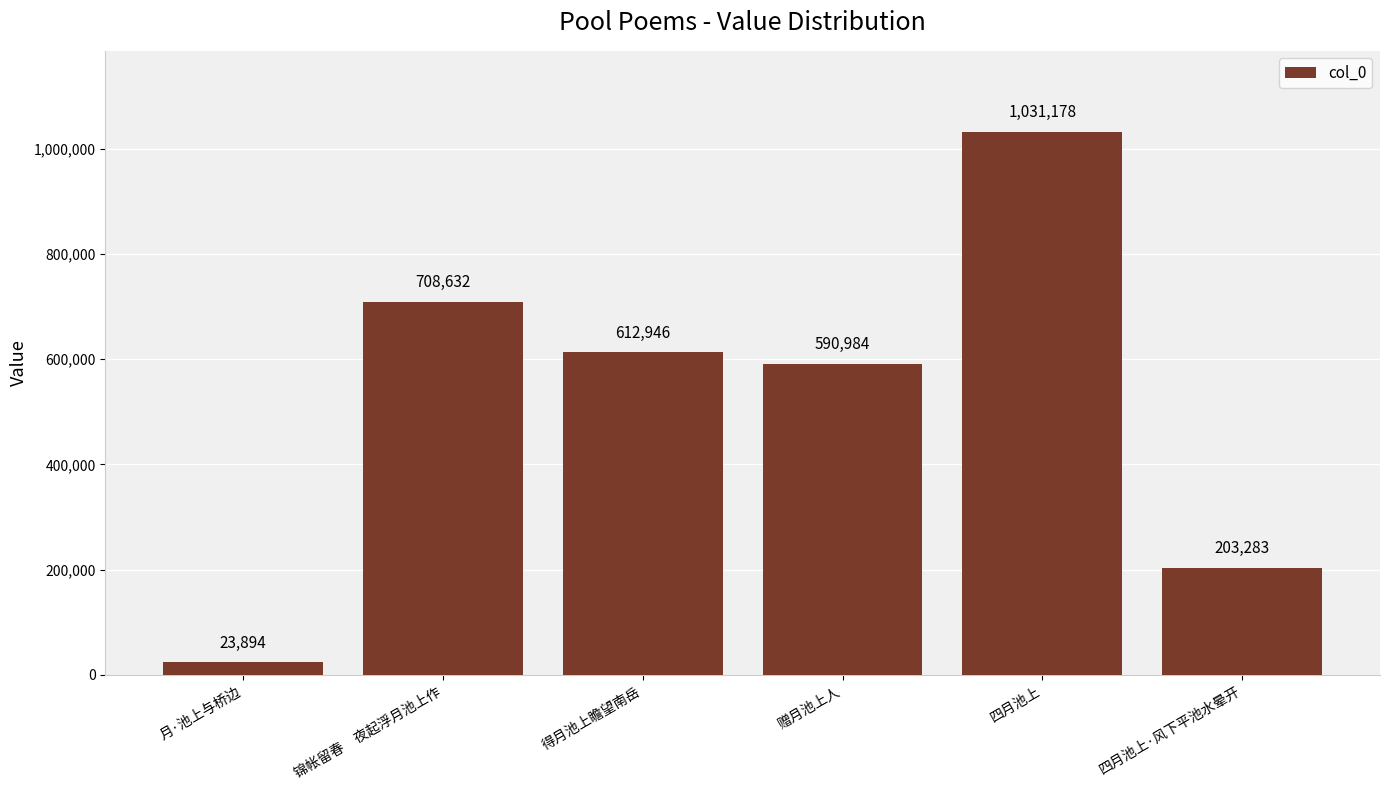

Rank the categories by value from lowest to highest.

月·池上与桥边, 四月池上·风下平池水晕开, 赠月池上人, 得月池上瞻望南岳, 锦帐留春　夜起浮月池上作, 四月池上